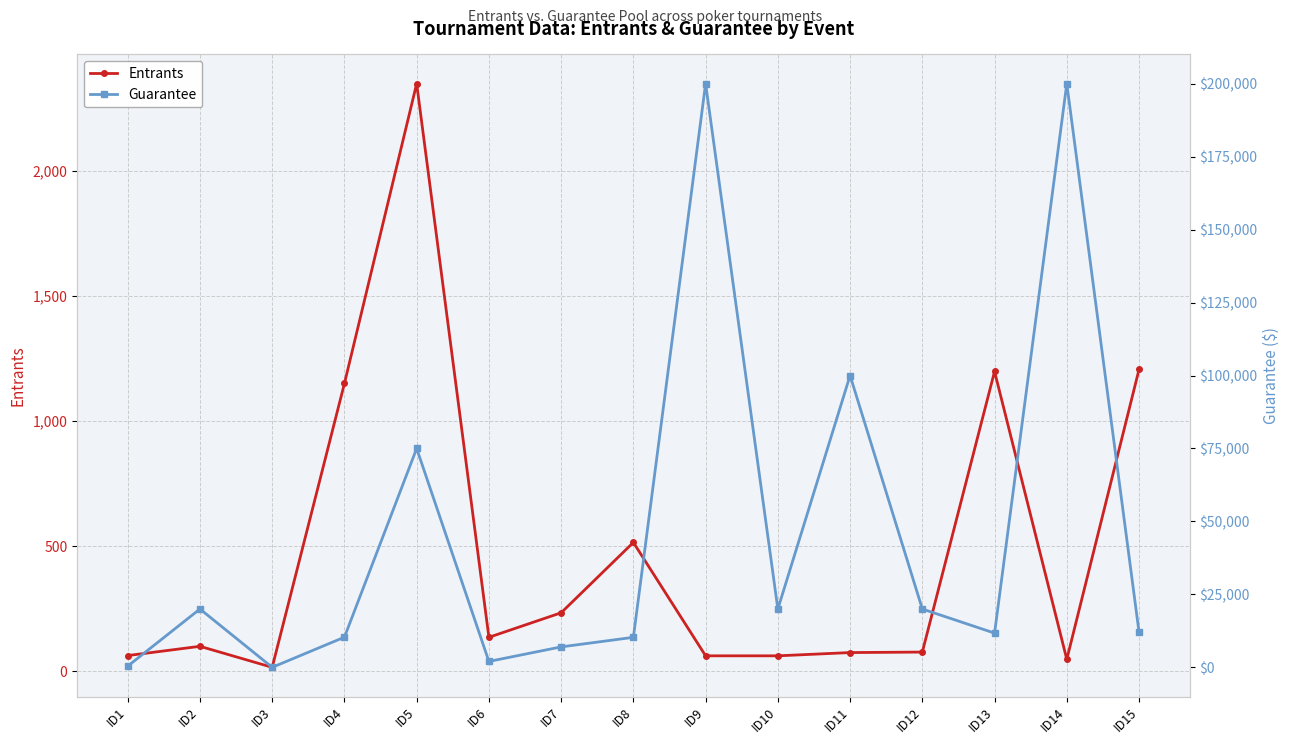

True or false: Entrants has a value of 3693 at ID5.

False